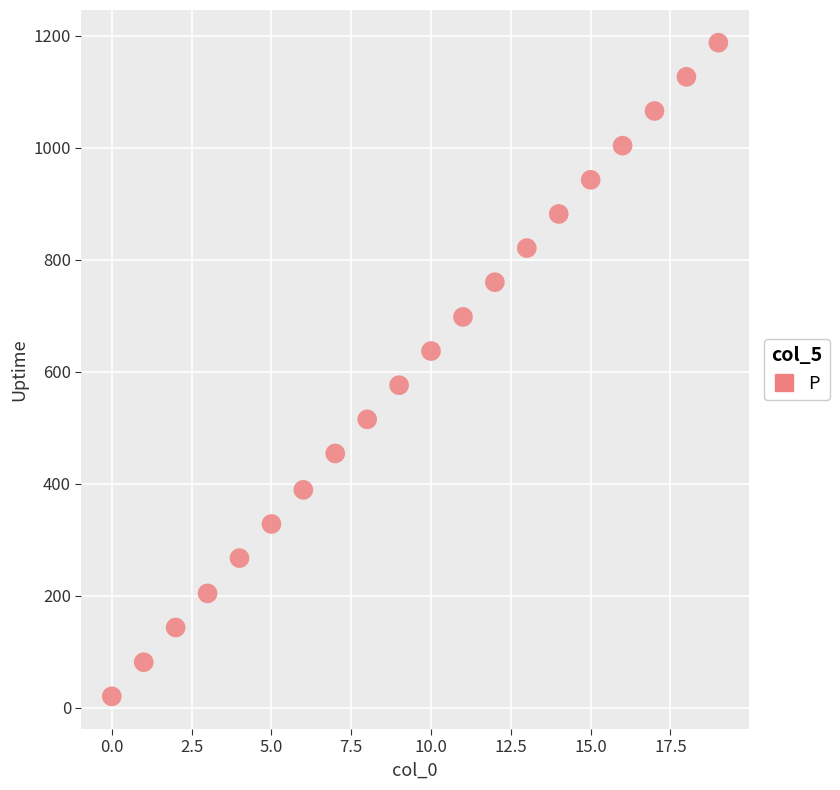

Count the number of points in this scatter plot.

20